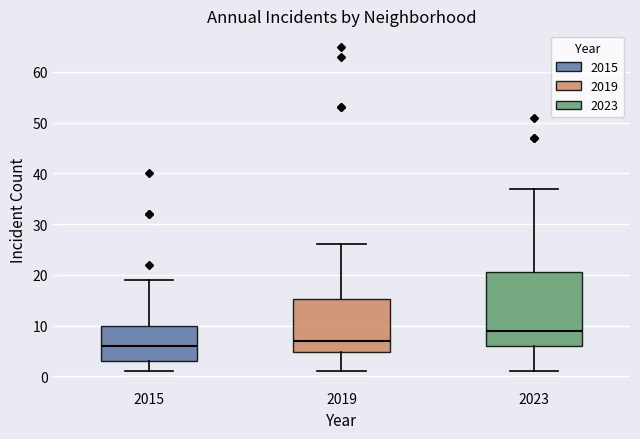

Reading left to right, transcribe this box plot: for each box, give where its median line is, the range the box spans, and where its two whiskers end, as read against the y-axis. The values are not printed on the chart, so give them approximately, as read against the axis.

2015: median 6, box 3 to 10, whiskers 1 to 19
2019: median 7, box 5 to 15, whiskers 1 to 26
2023: median 9, box 6 to 21, whiskers 1 to 37